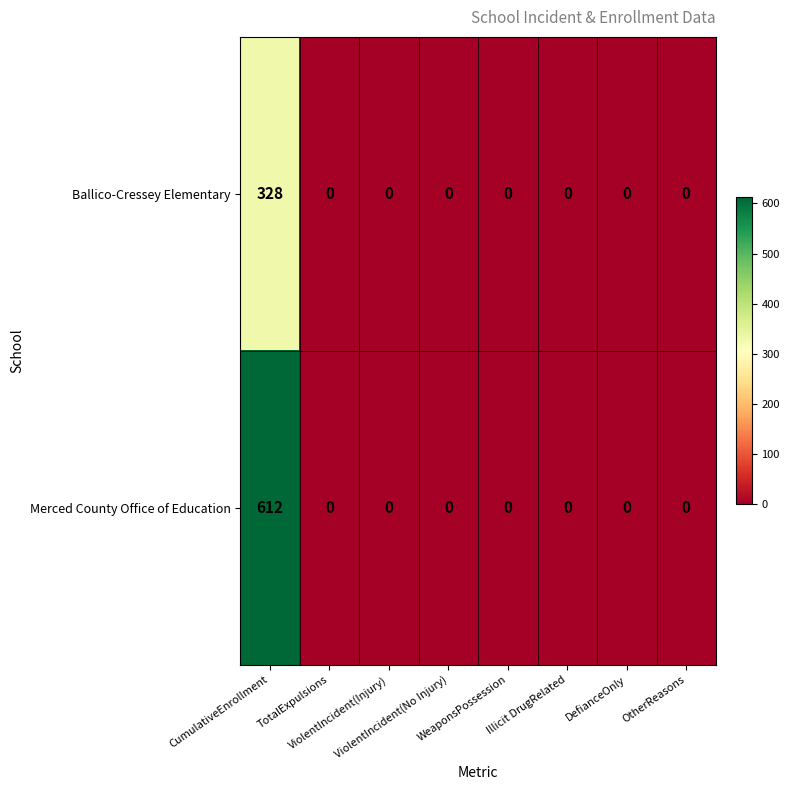

What is the average value of the Ballico-Cressey Elementary series?

41